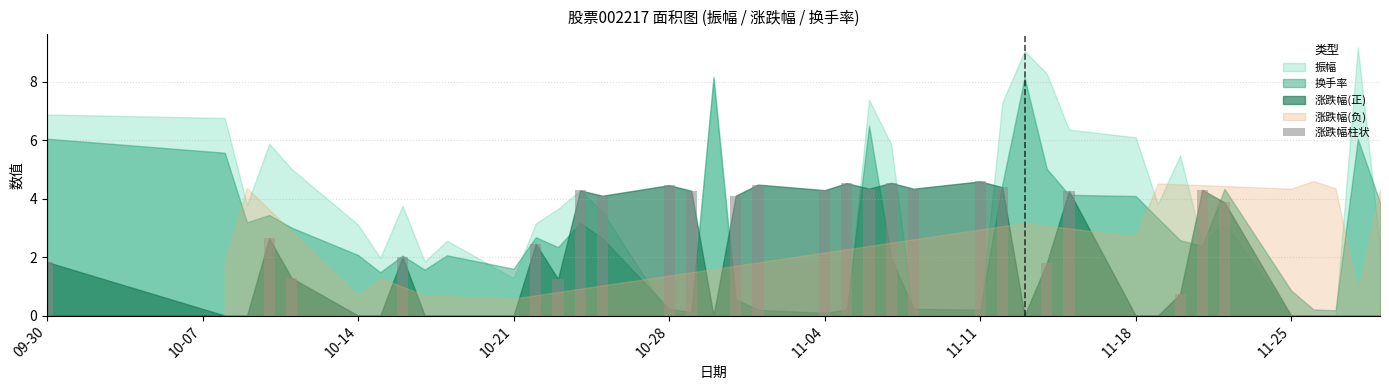

What is the sum of all values?

83.1